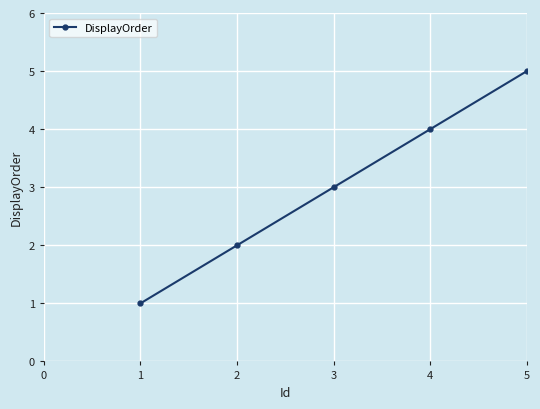

How many values are between 2 and 4?

3